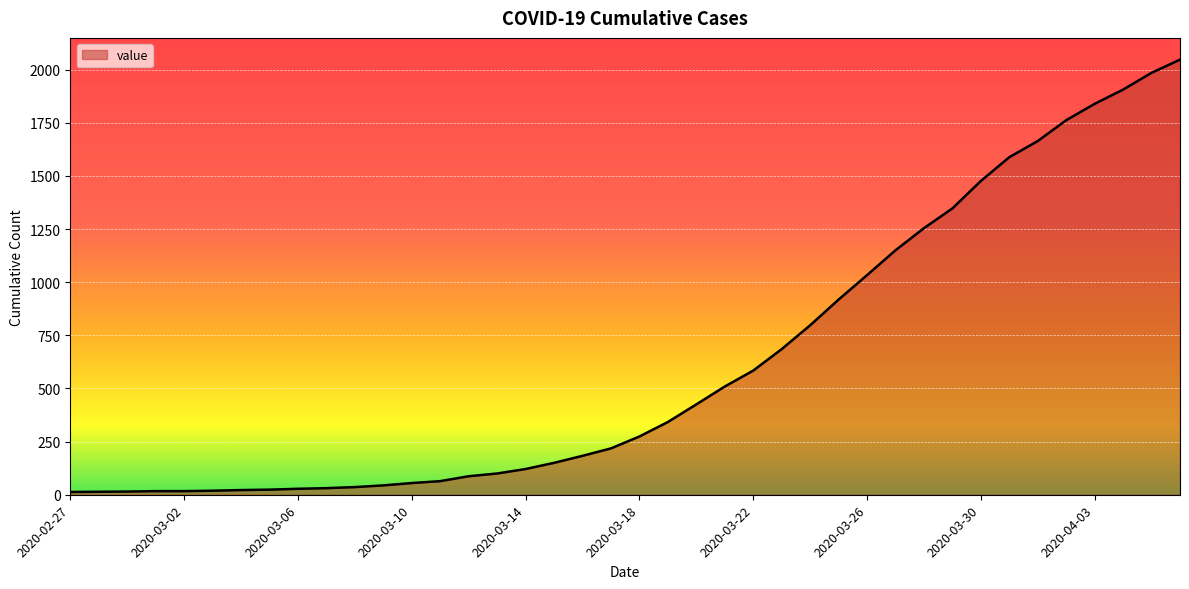

Count the number of categories in the chart.

40